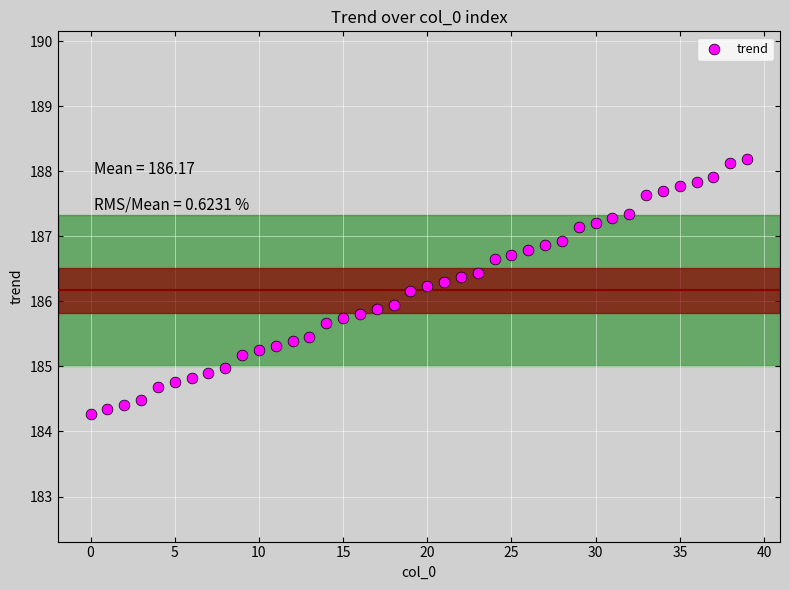

What is the range of Y values (max minus min)?

3.9